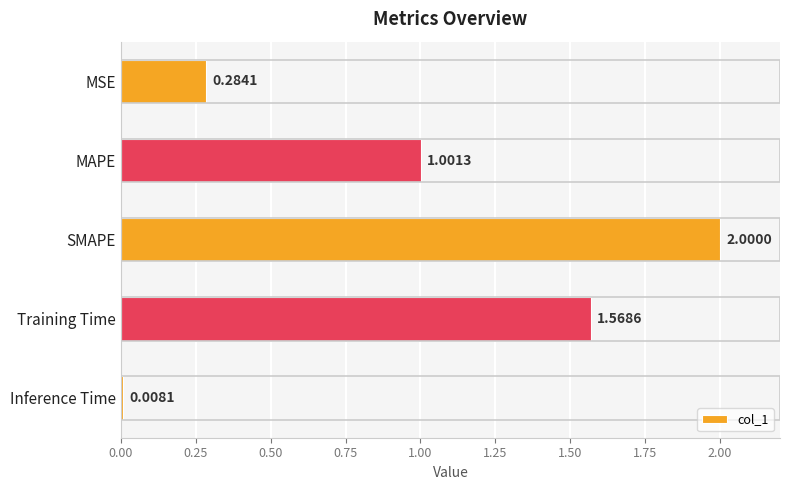

What is the difference between the second highest and second lowest values?

1.3